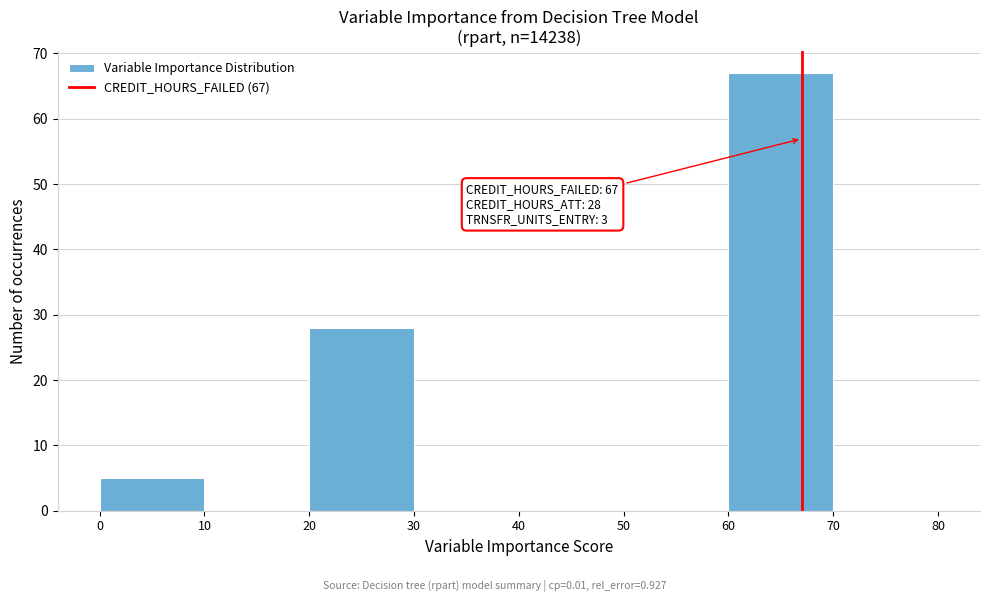

Which range on the x-axis has the tallest bar?

60 to 70